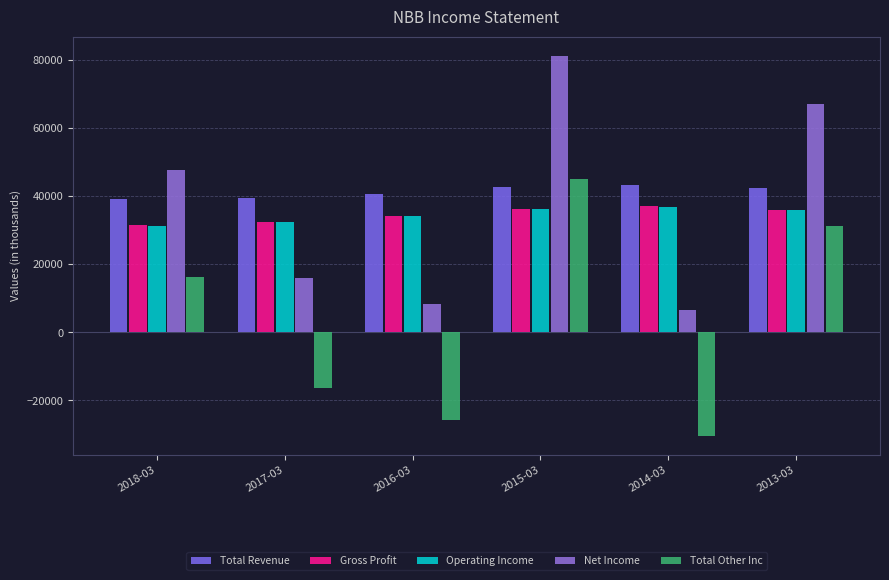

Count the number of categories in the chart.

6